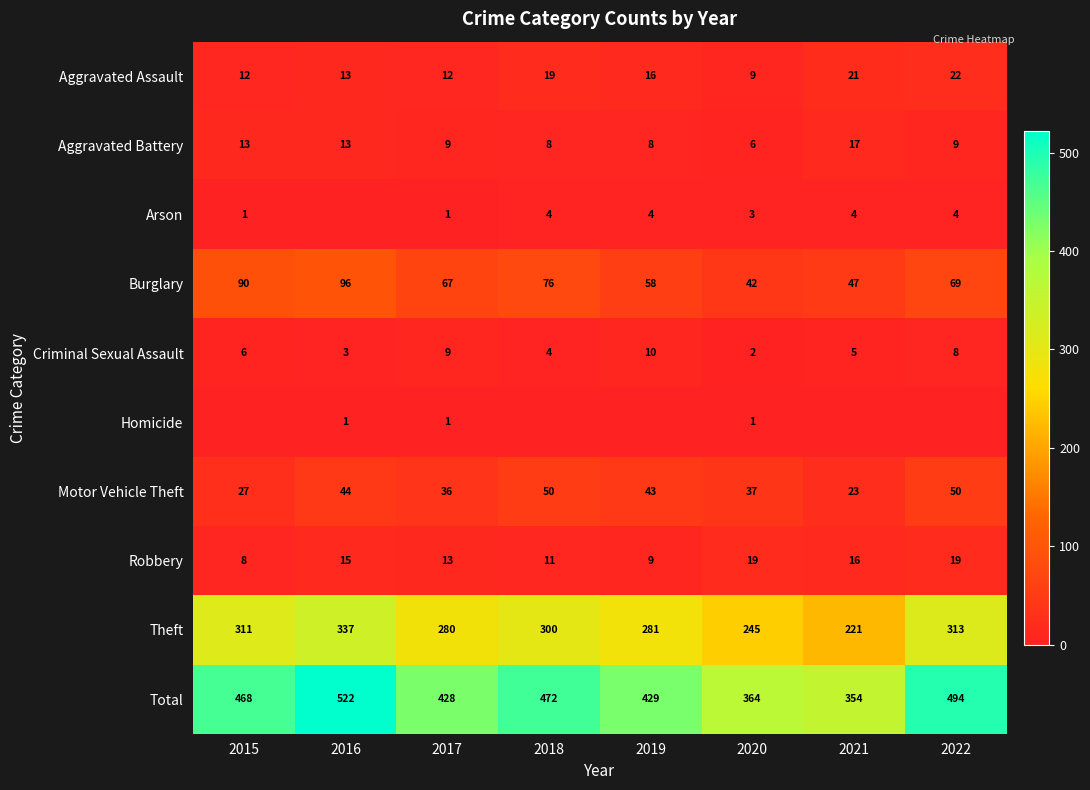

What is the total value across all series at 2020?

728